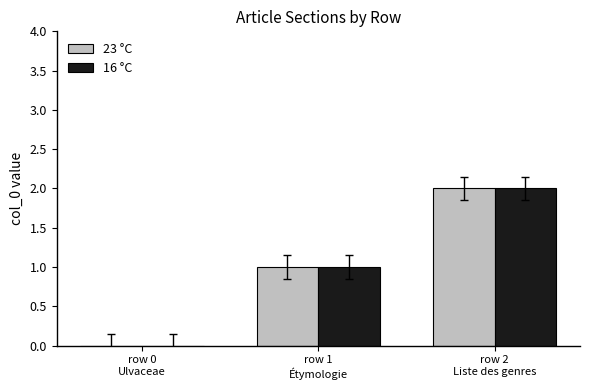

Which category has the highest value in the 16 °C series?

row 2
Liste des genres